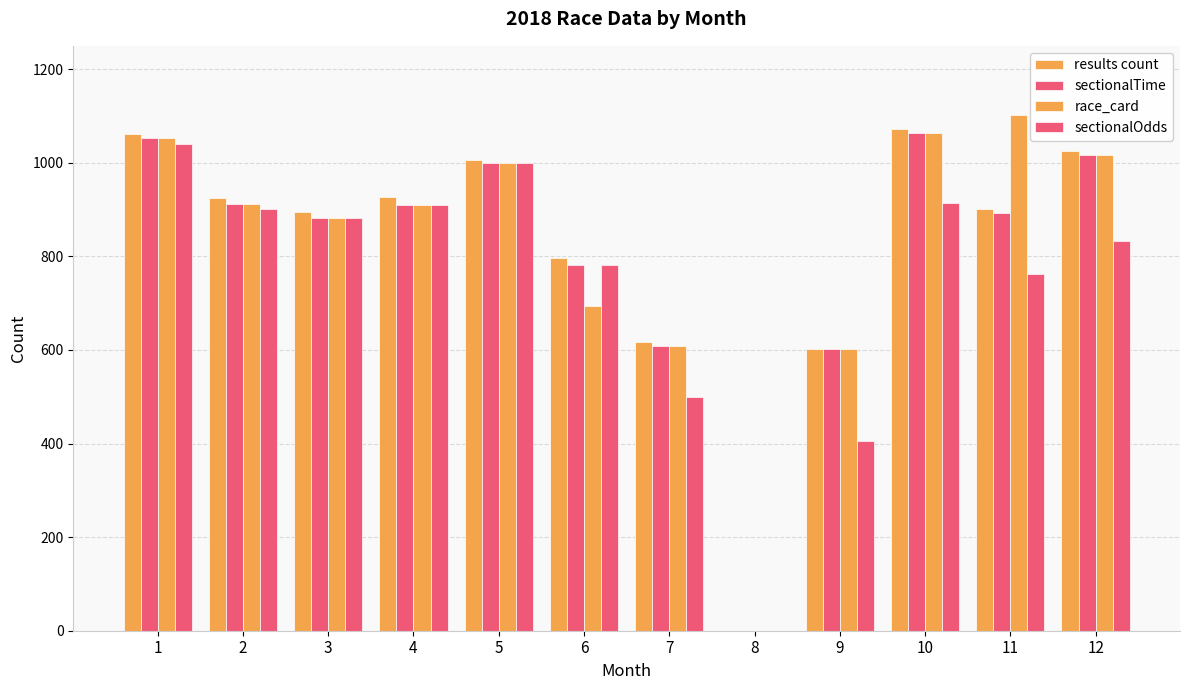

What is the average value of the results count series?

819